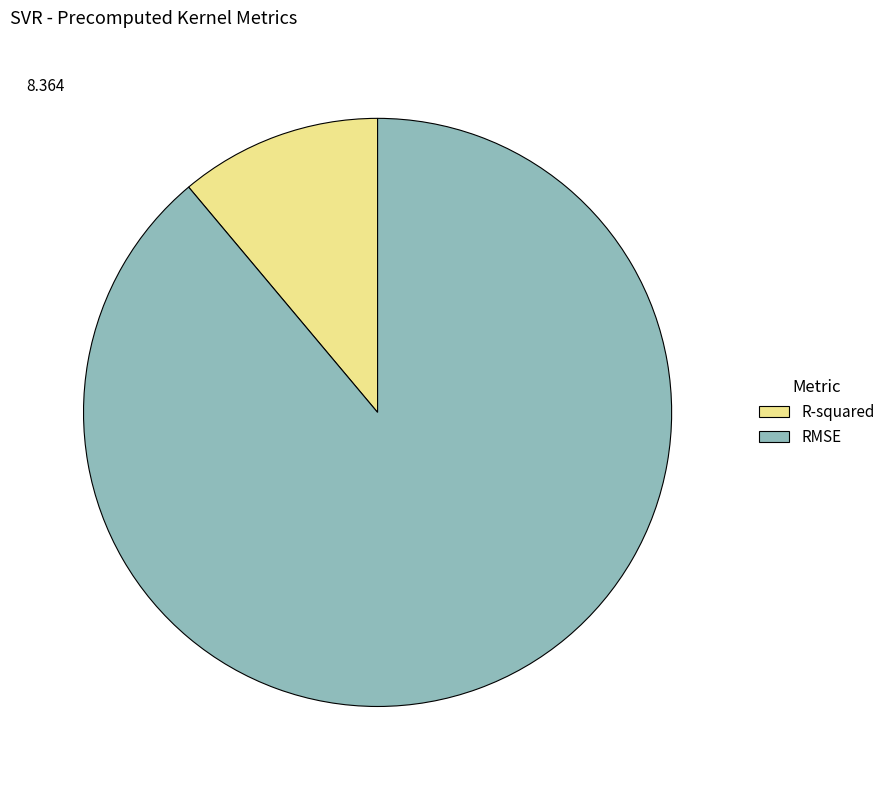

Count the number of slices in the pie.

2